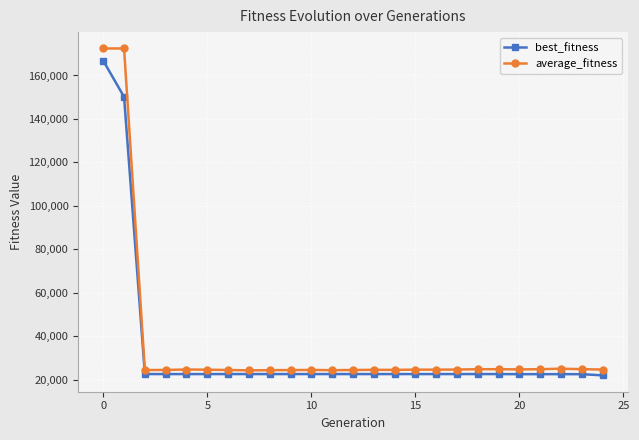

Is this an area chart (filled region under the line)?

No